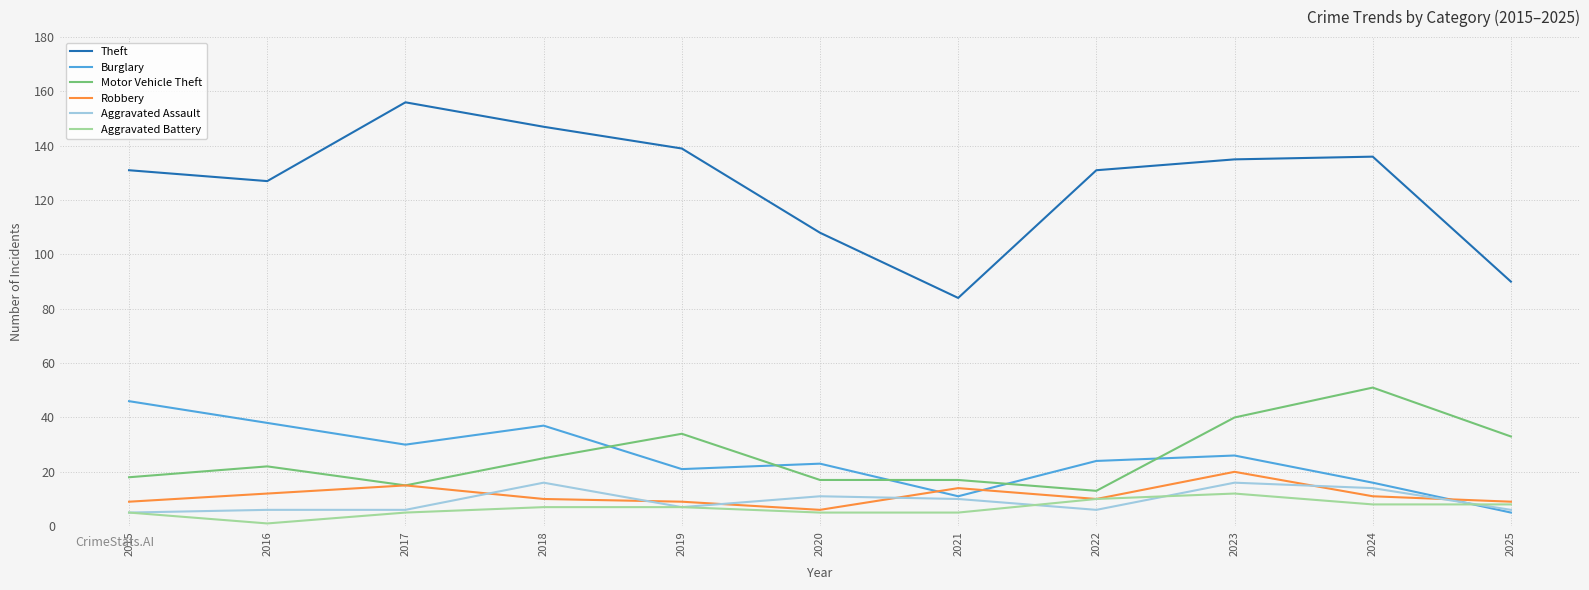

True or false: Burglary has a value of 13 at 2015.

False